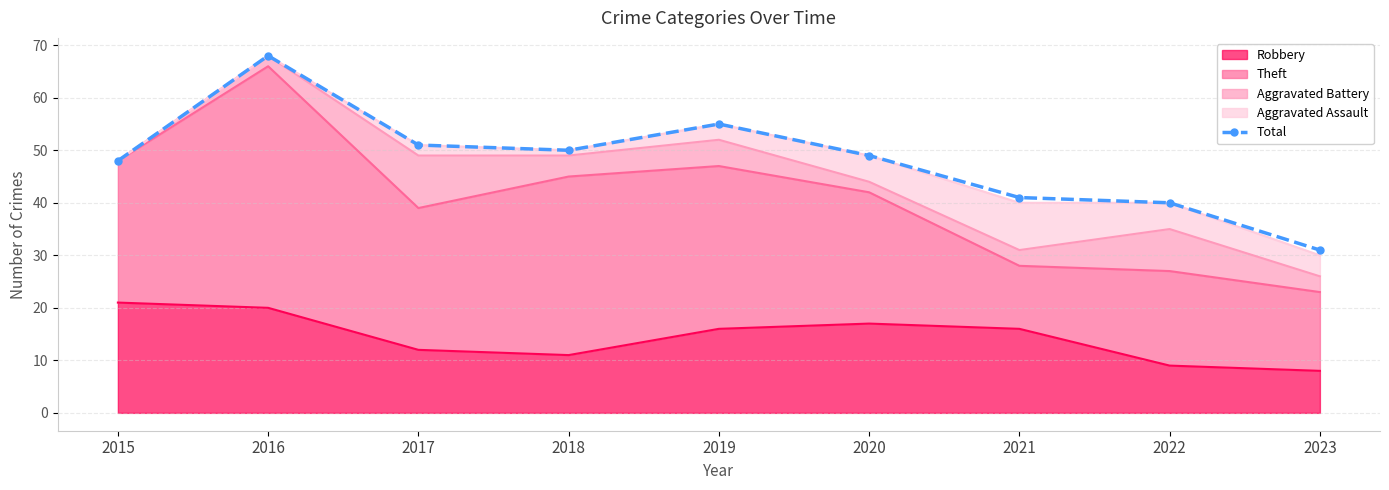

Reading left to right, extract all data points from this chart.

48	68	51	50	55	49	41	40	31